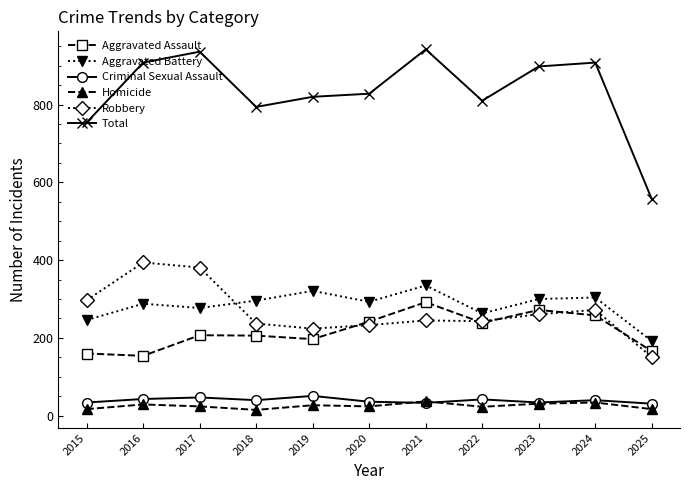

What is the sum of all Homicide values?

278